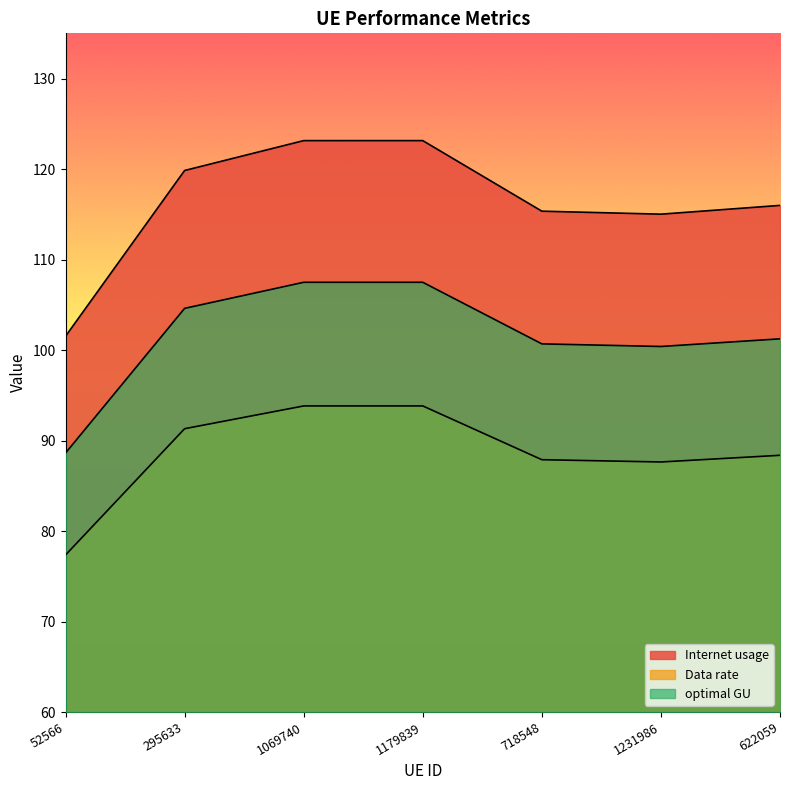

Count the number of categories in the chart.

7